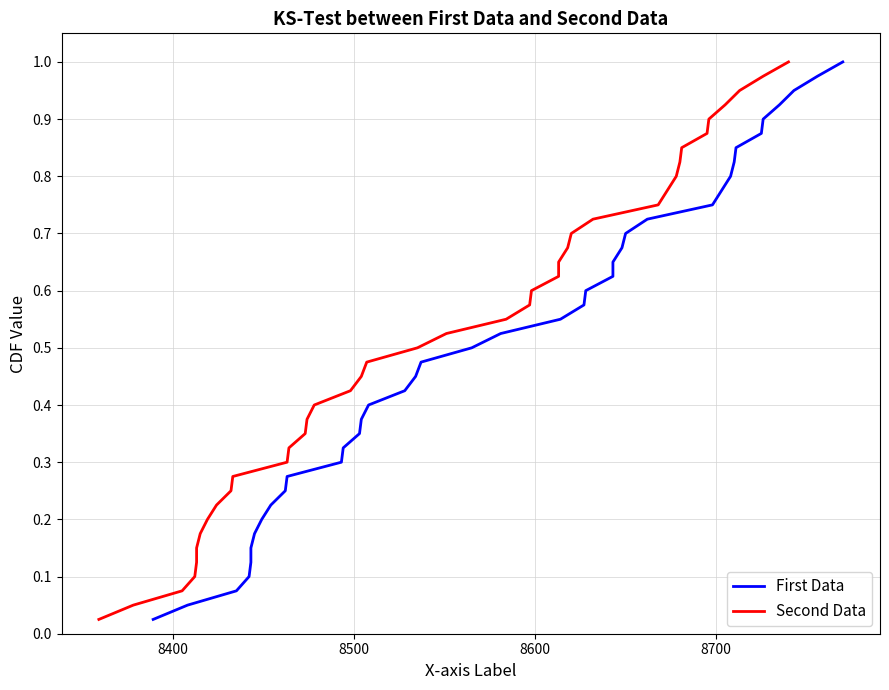

Which series has the largest total across all categories?

First Data